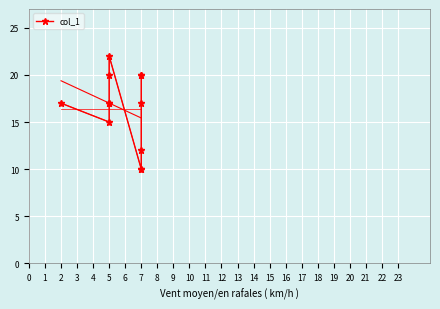

At which label does the data first exceed 17?

5